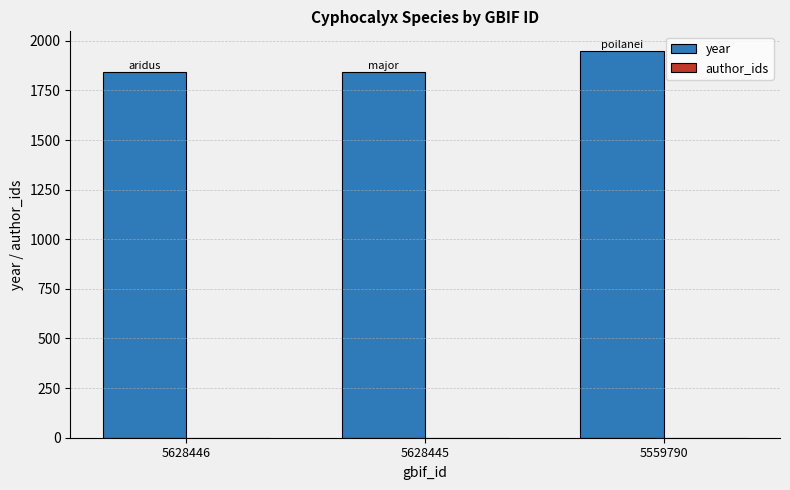

True or false: the data shows 3193 at 5628445.

False